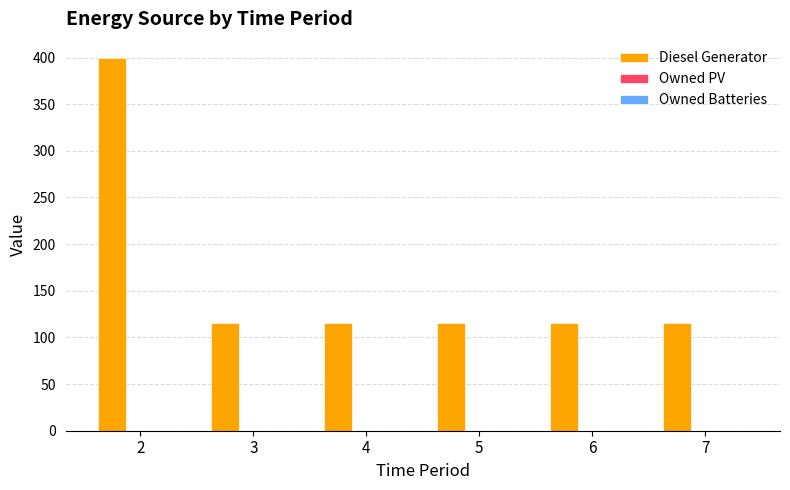

What is the sum of all values?

980